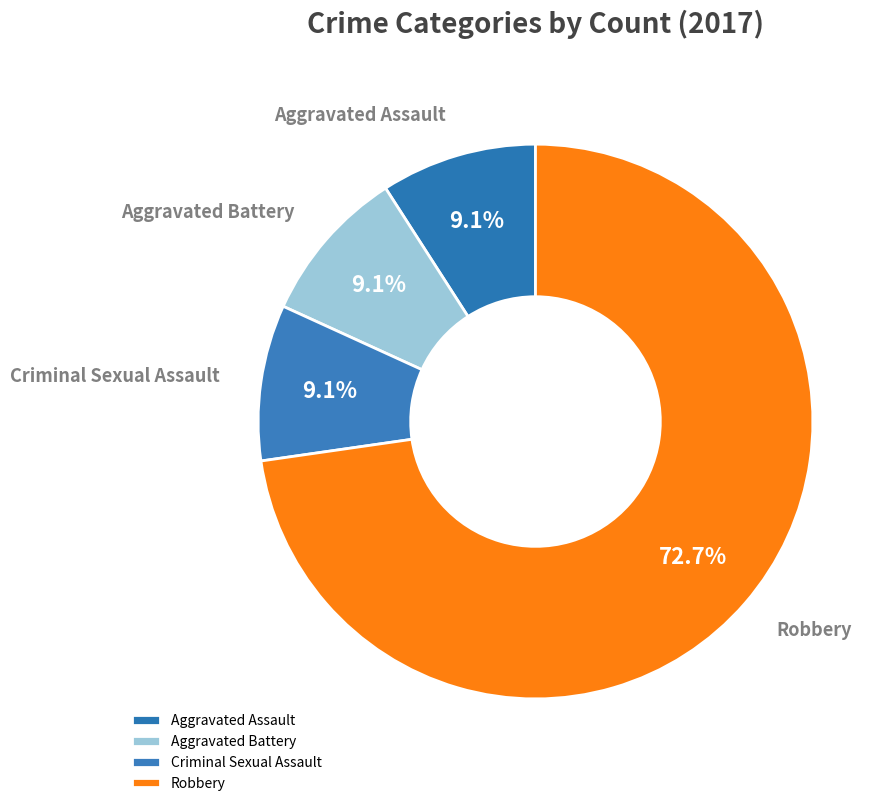

How much of the chart is everything except Aggravated Battery?

90.9%